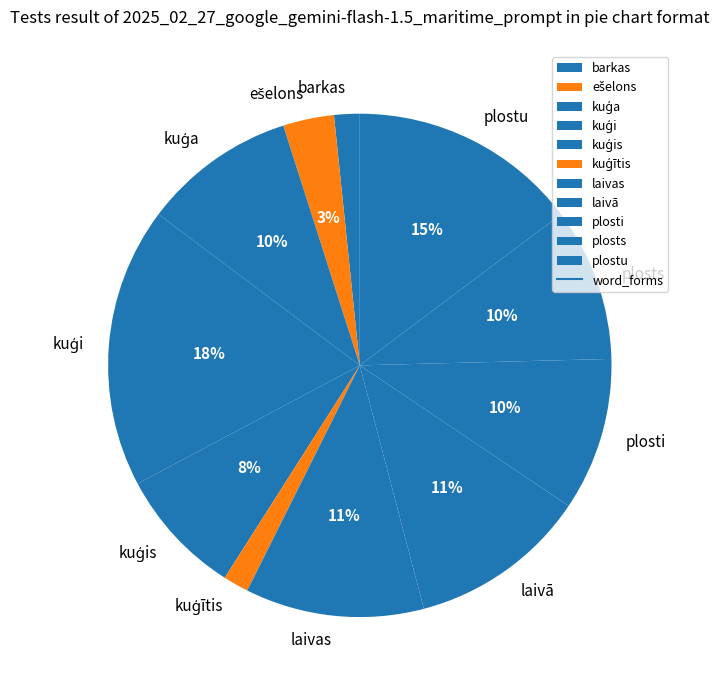

The laivas slice represents 11% of the pie. True or false?

True